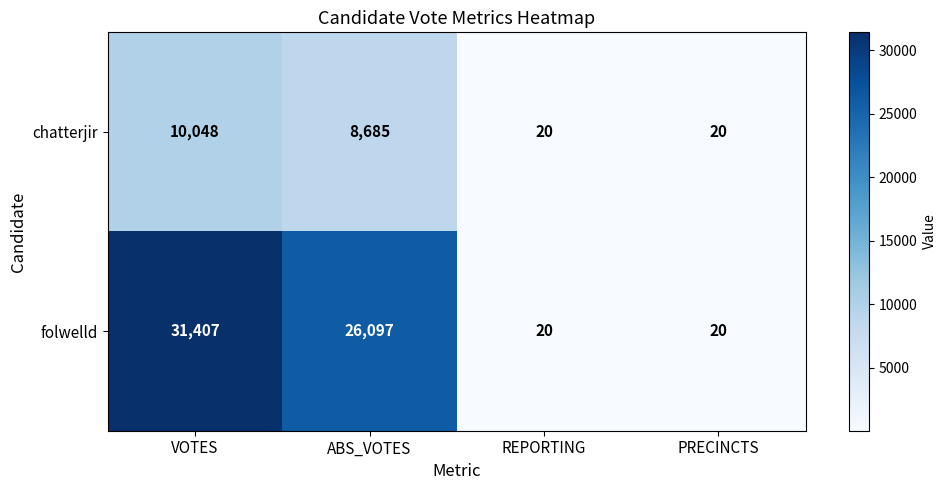

What is the difference between the maximum and minimum values in the folwelld series?

31387